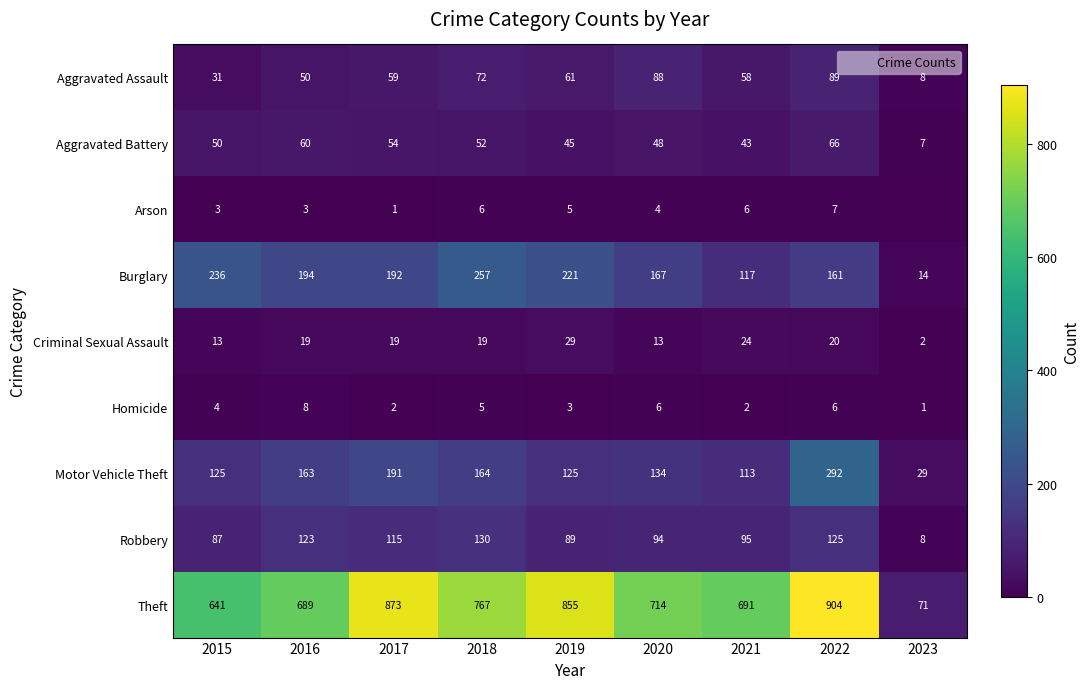

Is the value of Aggravated Assault at 2018 greater than the value of Homicide at 2015?

Yes